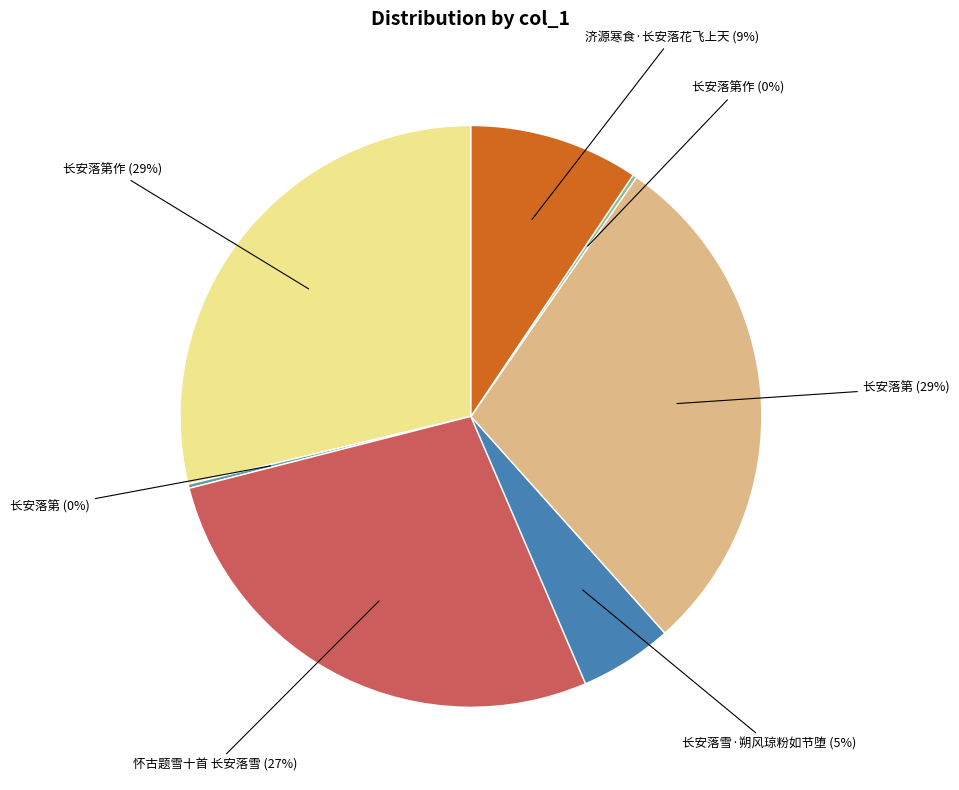

Does any single category account for the majority?

No